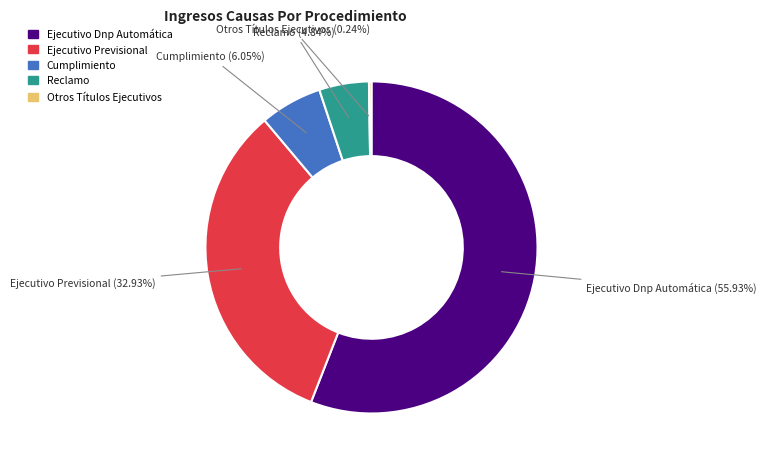

Which has a higher value, Cumplimiento or Ejecutivo Previsional?

Ejecutivo Previsional